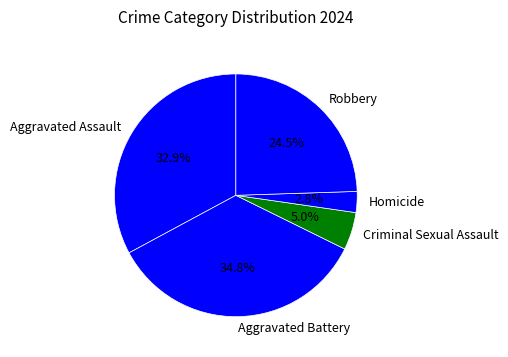

The Aggravated Battery slice represents 35% of the pie. True or false?

True